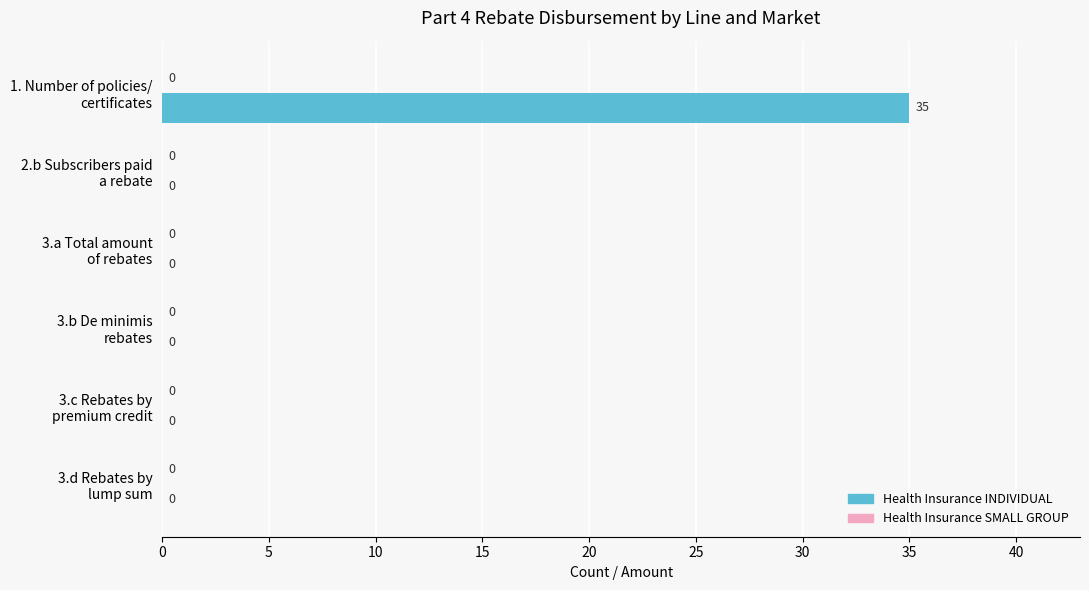

What is the maximum value shown in the chart?

35